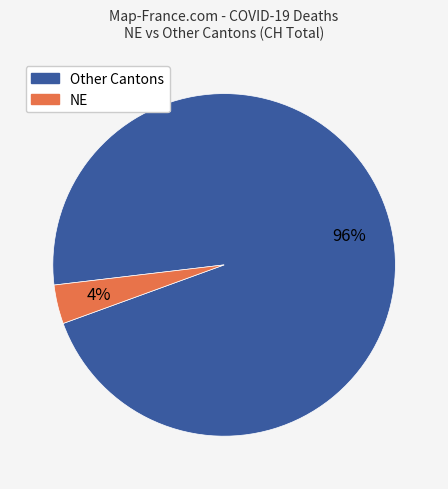

Is there a majority slice in this chart?

Yes